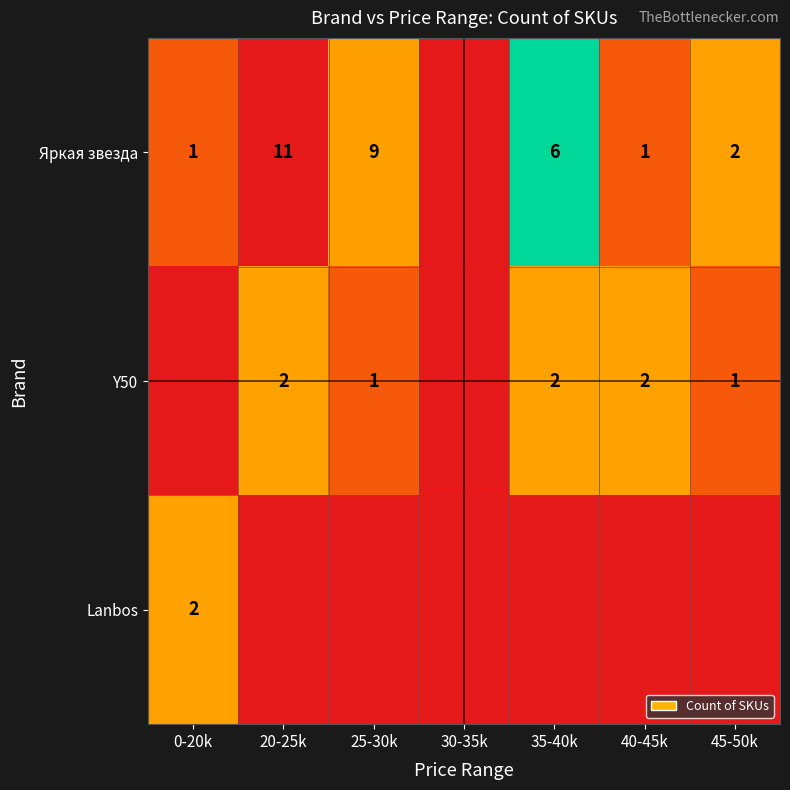

Is the value of Яркая звезда at 25-30k greater than the value of Lanbos at 0-20k?

Yes